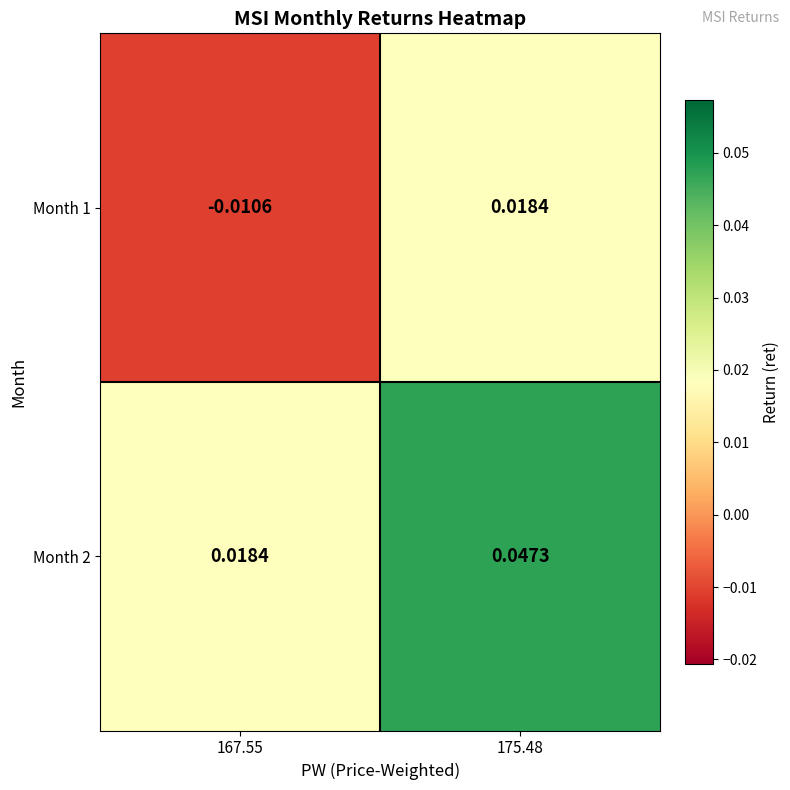

Is the value of Month 2 at 175.48 greater than the value of Month 1 at 167.55?

Yes